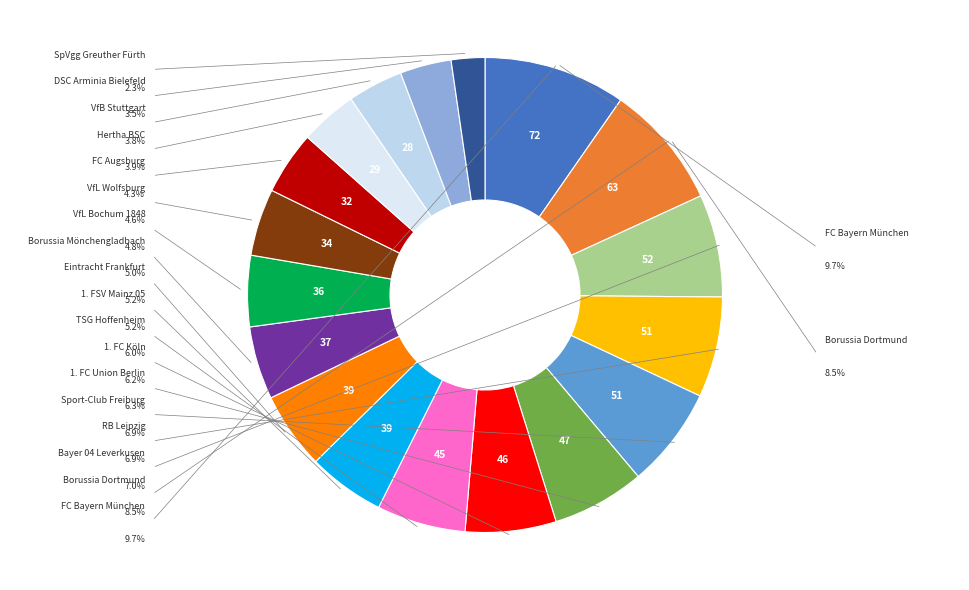

How many slices are in this pie chart?

18